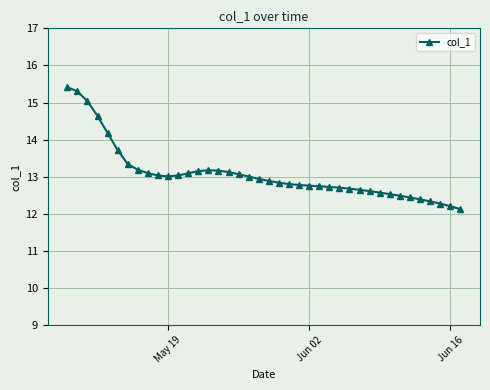

What is the sum of all values?

523.3